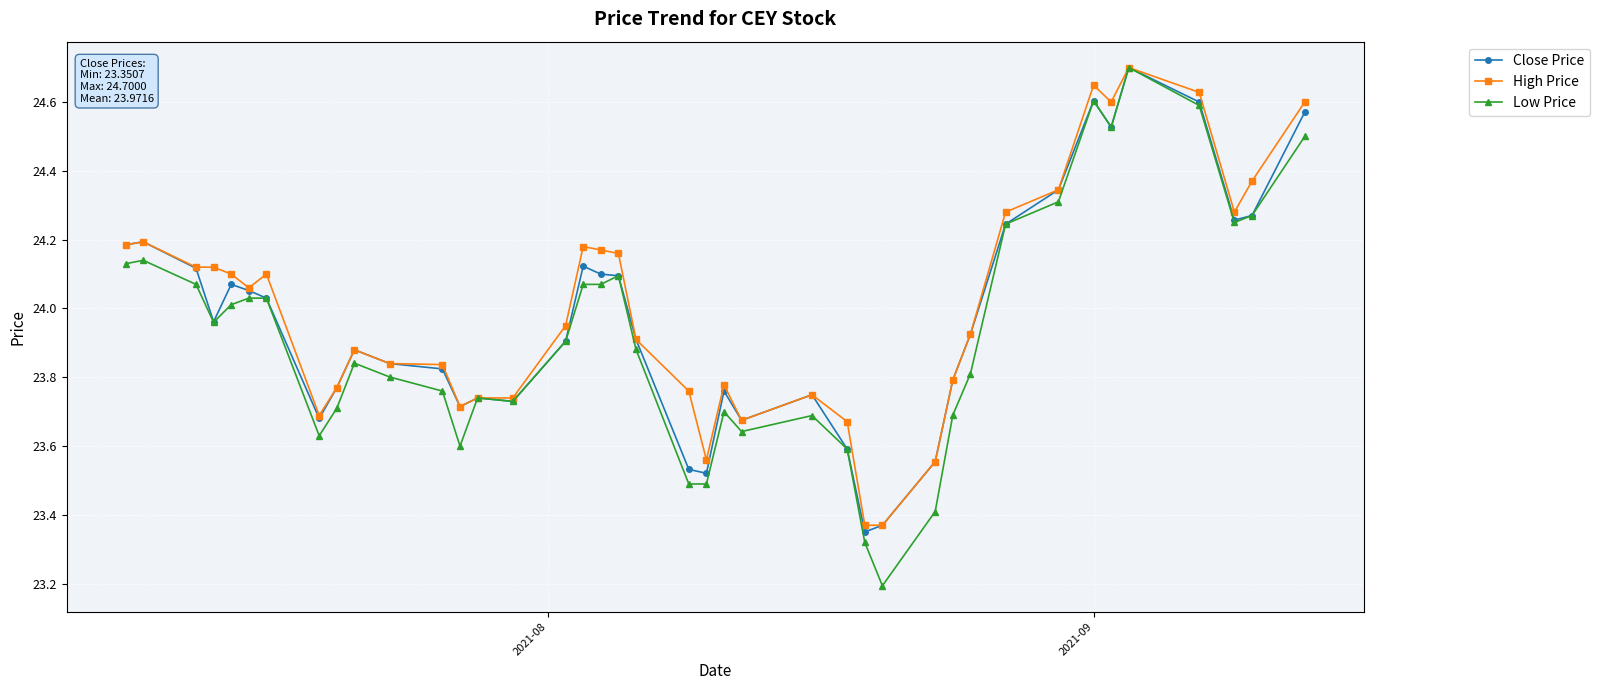

Which series has the largest range (max minus min)?

Low Price